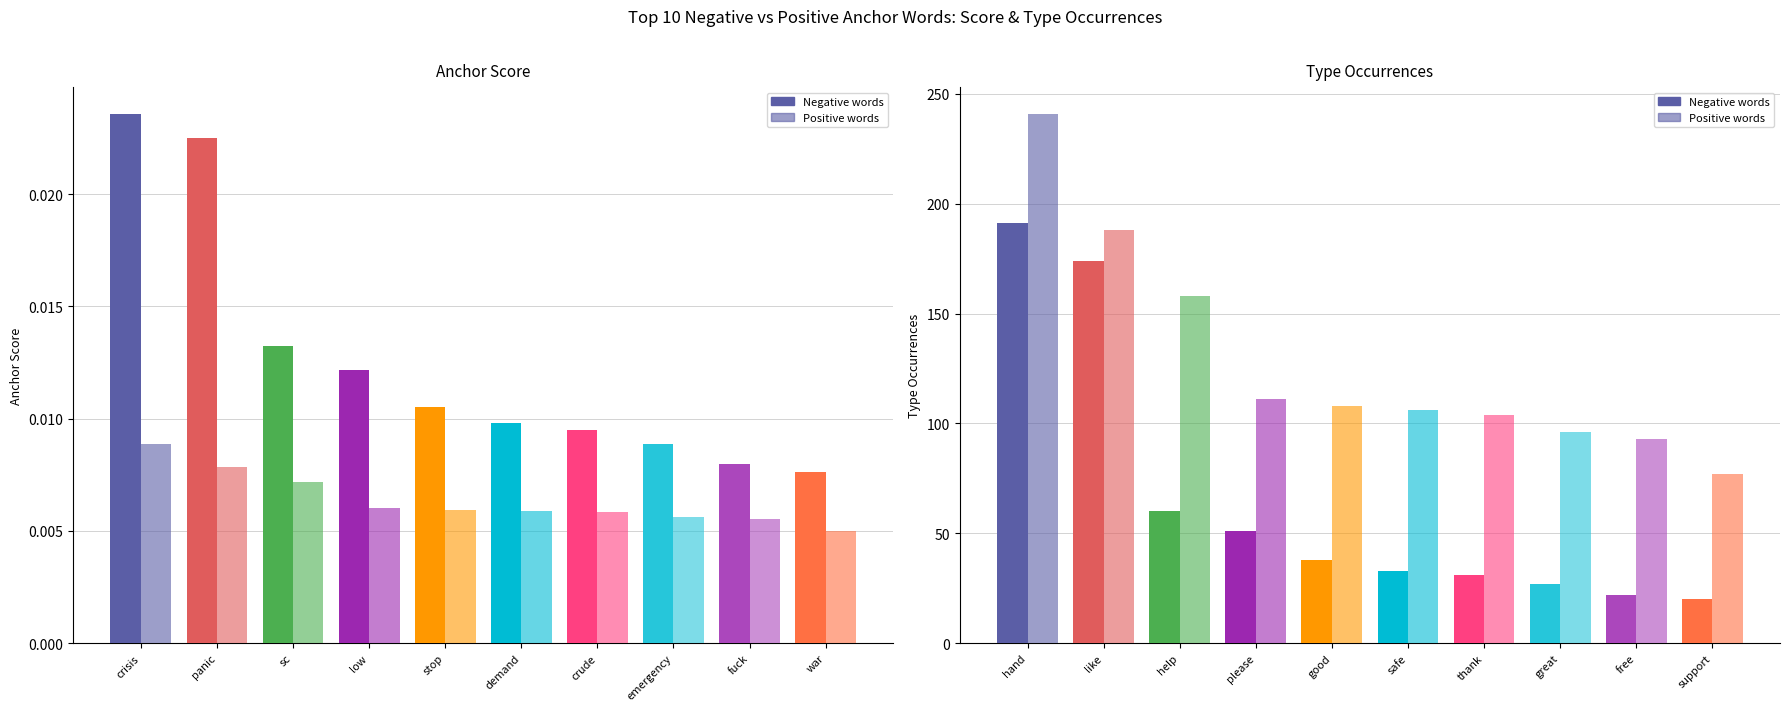

True or false: positive type occ has a value of 102.2 at 1.

False